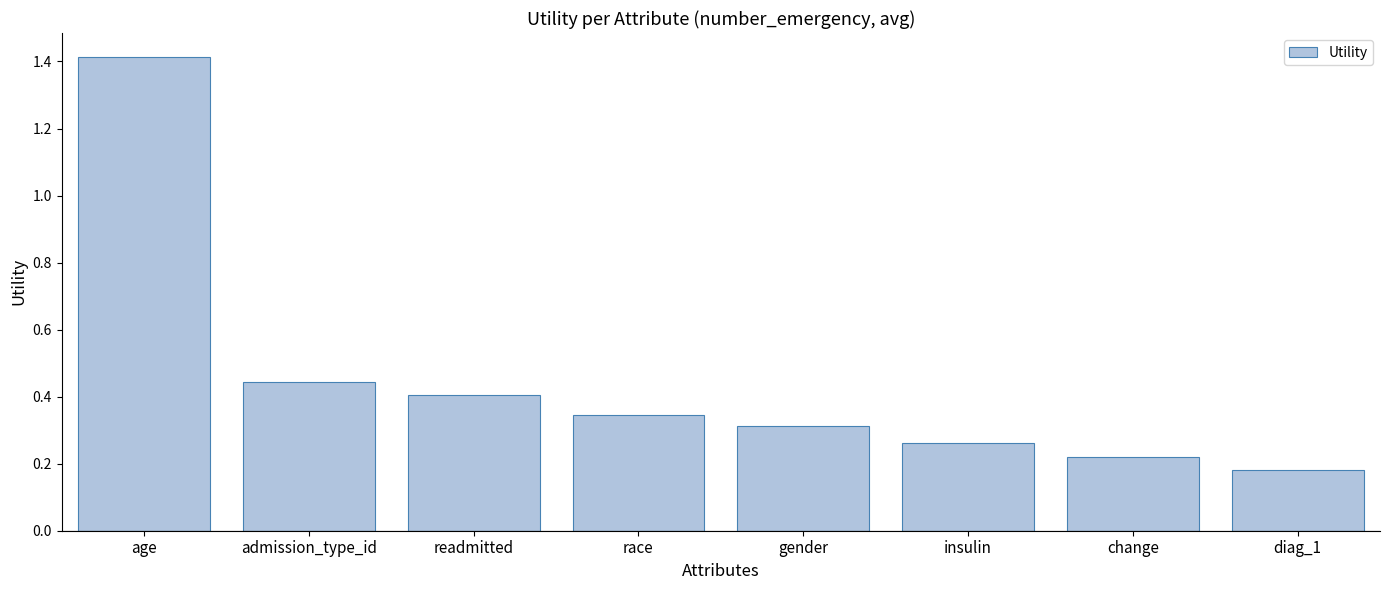

Which has a higher value, gender or admission_type_id?

admission_type_id